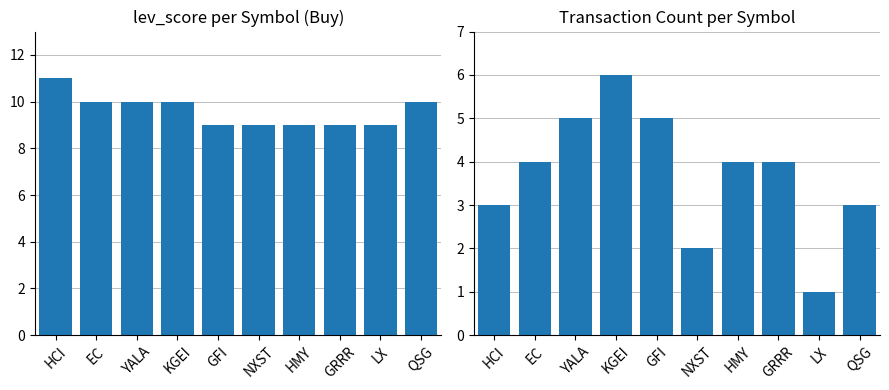

Rank the series by their maximum value, from highest to lowest.

lev_score, count